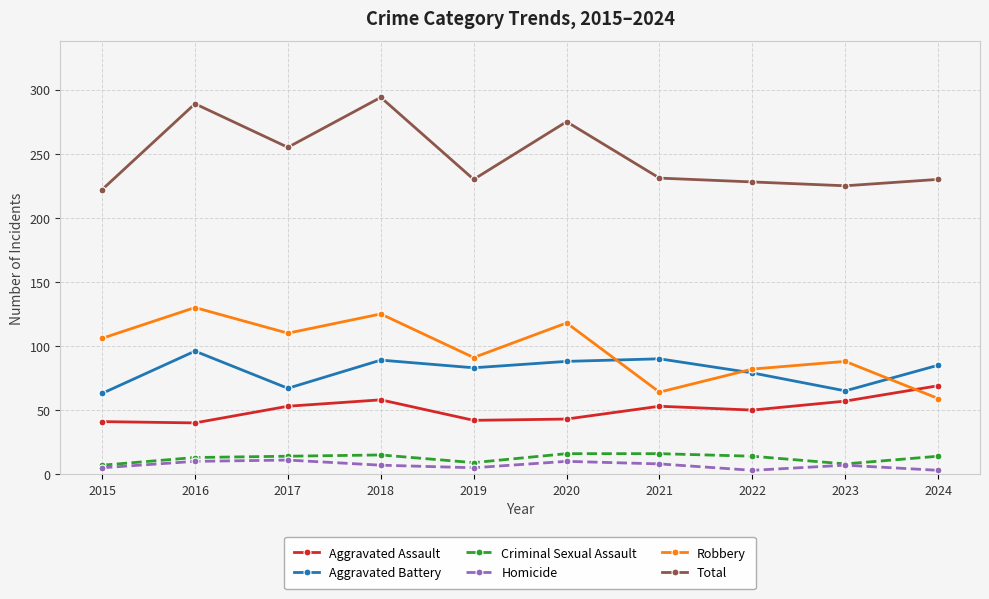

At which category does Robbery reach its first local valley?

2017